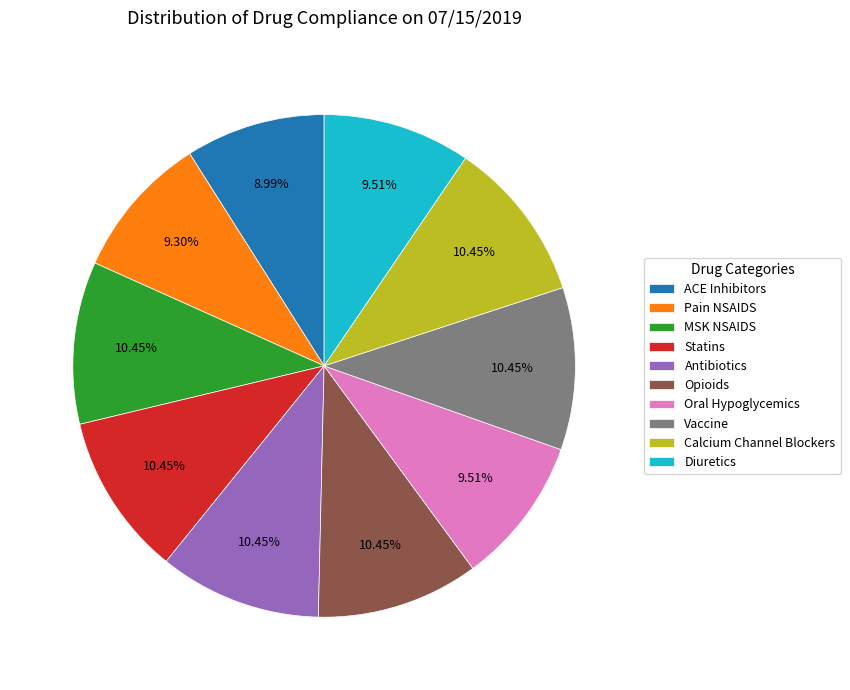

Between Vaccine and Oral Hypoglycemics, which is larger?

Vaccine